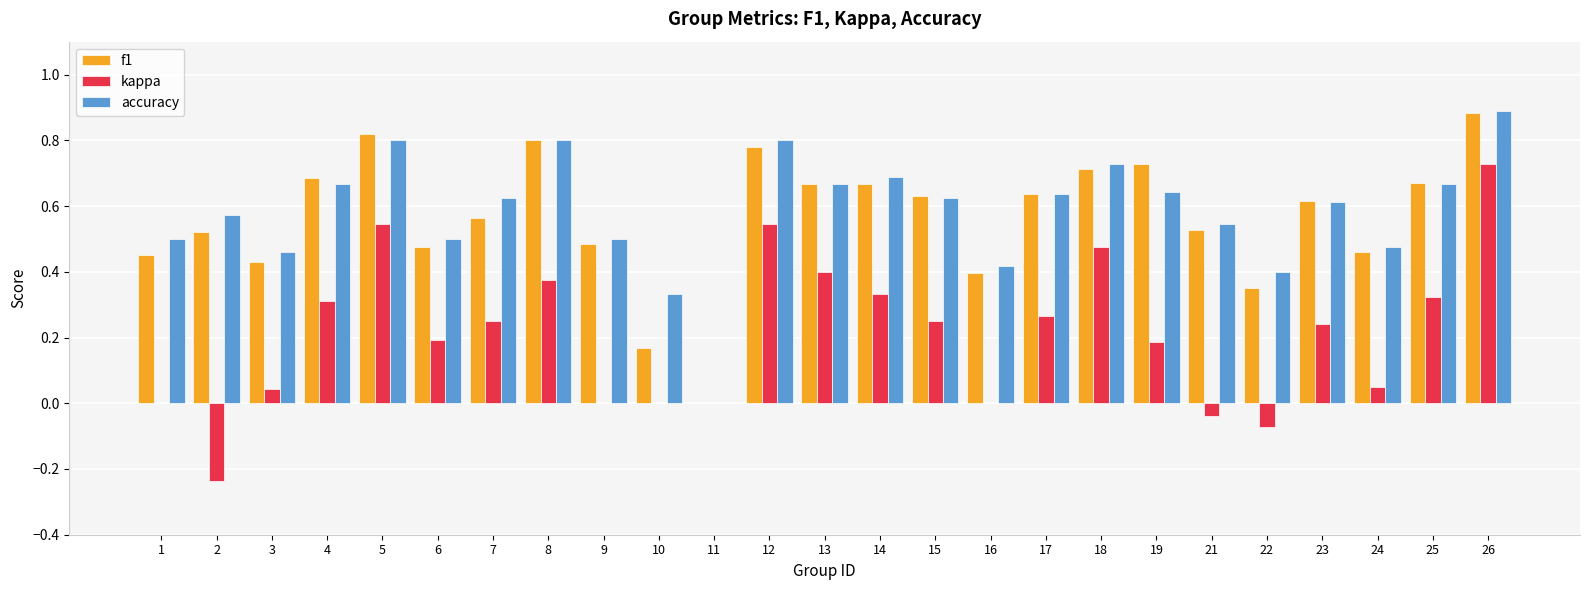

How many positive values does the accuracy series have?

24